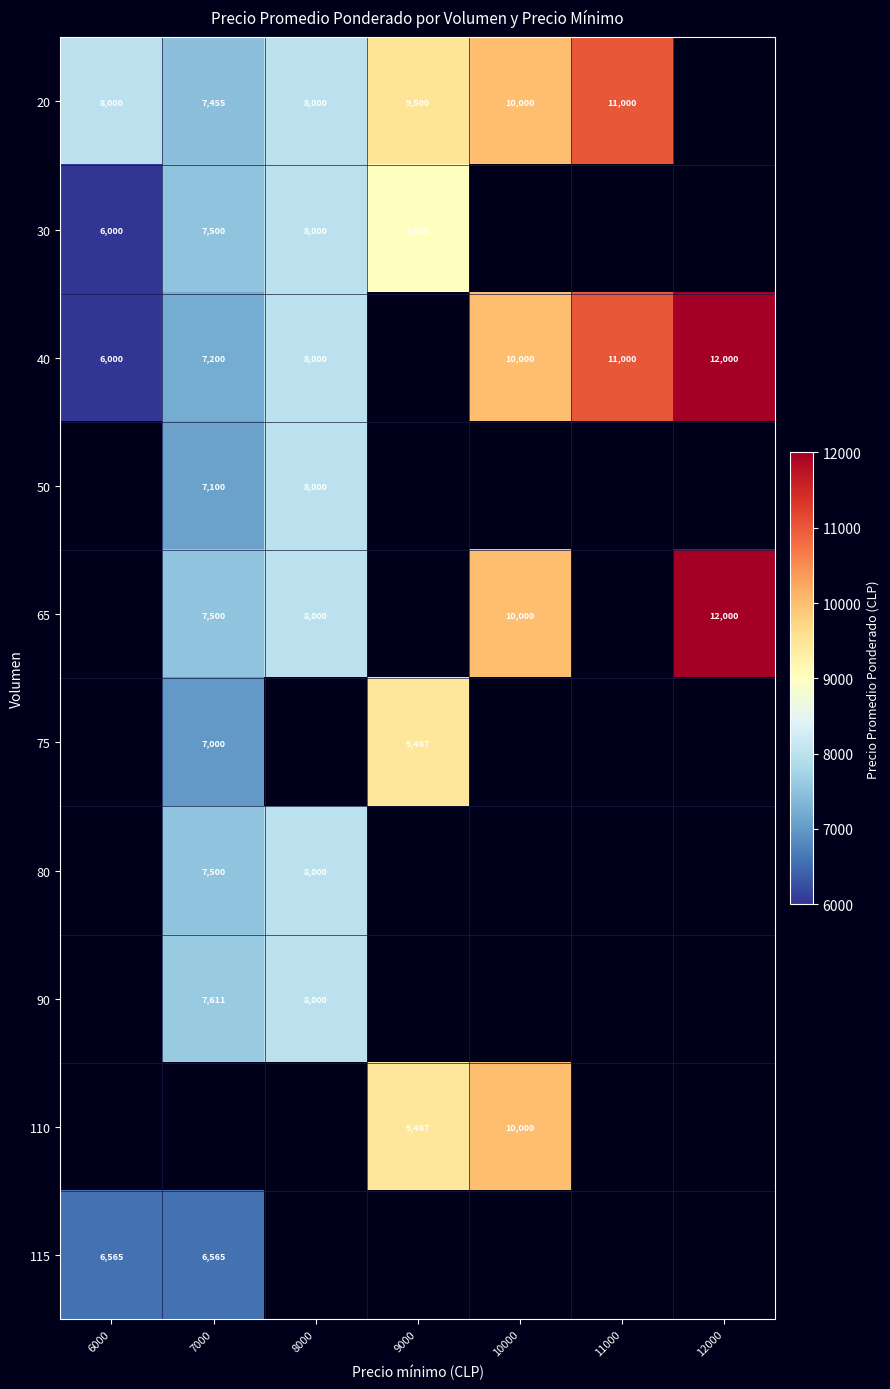

Is it true that 30 equals 2638 at 7000?

False